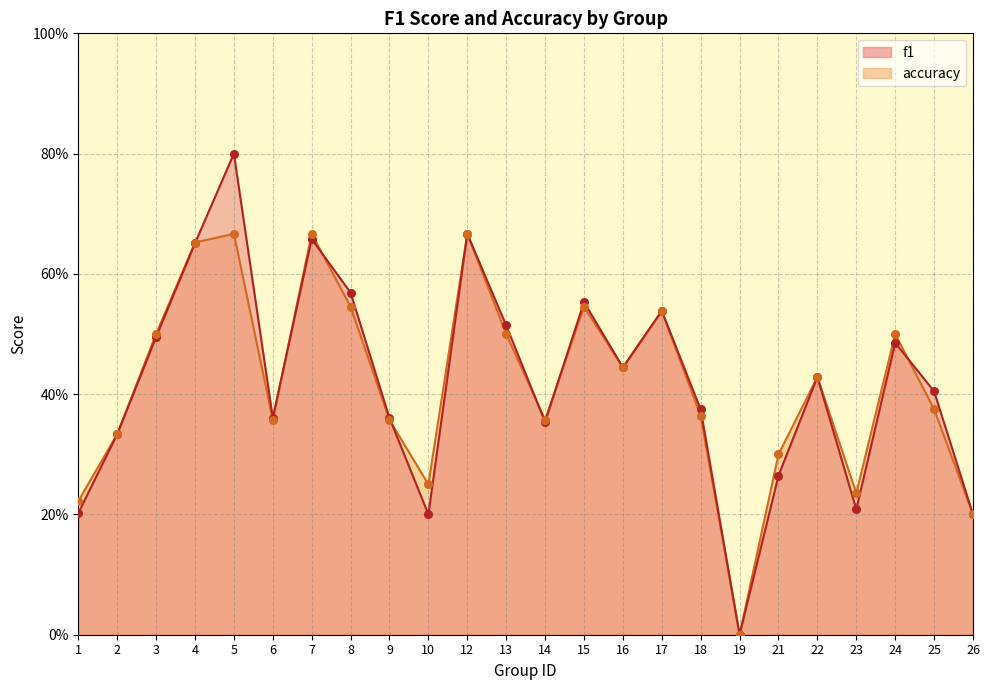

Which series contains the highest Y value?

f1